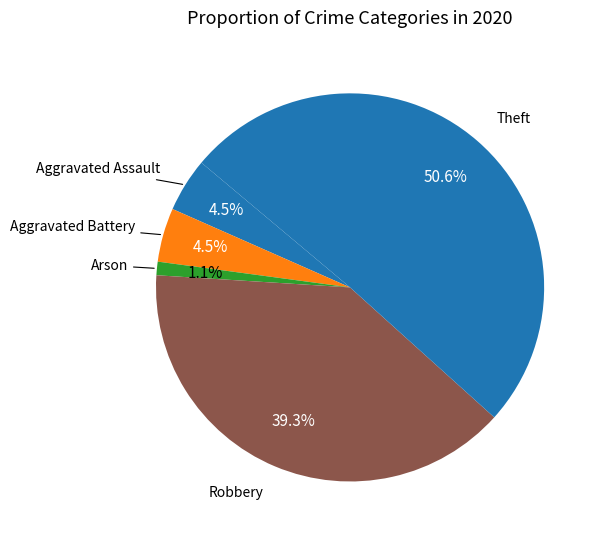

Which slice is the largest?

Theft